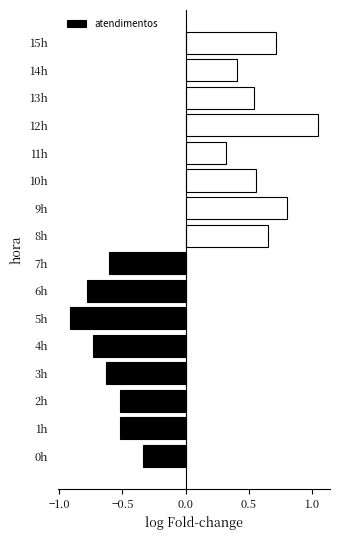

The value at 9h is 0.2. True or false?

False